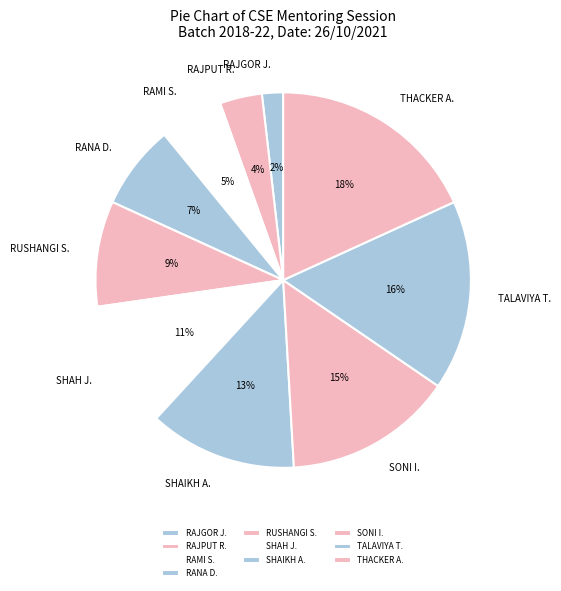

Approximately how many times larger is the value at SHAH J. compared to THACKER A.?

0.6